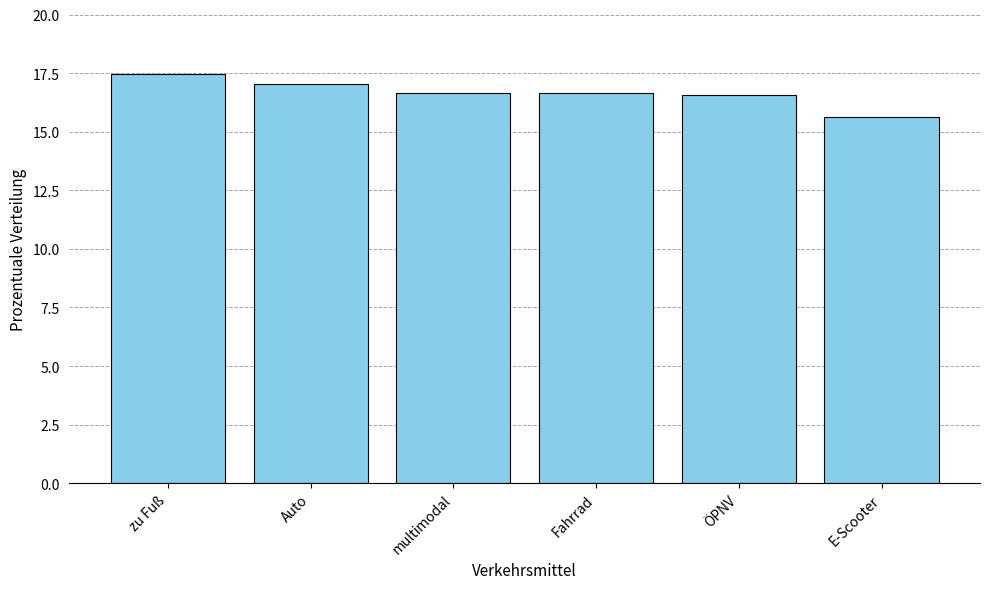

What is the value of the 1st bar from the left?

17.5